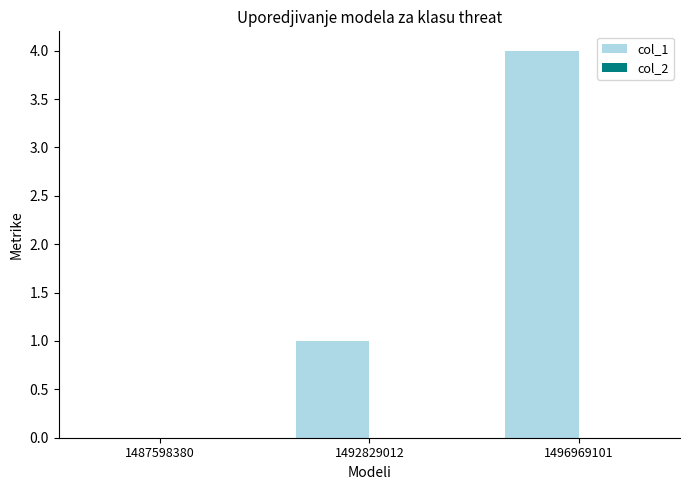

True or false: the data shows 4 at 1496969101.

True